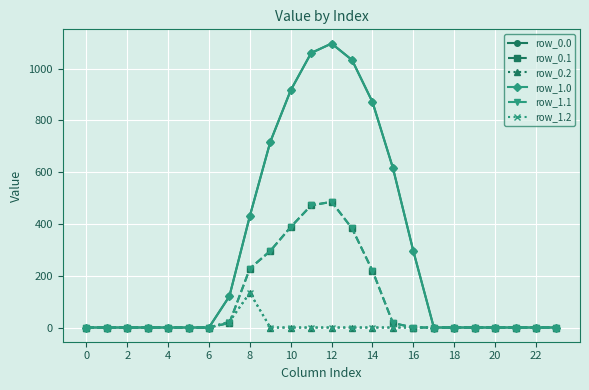

Which label corresponds to the largest value in the chart?

12